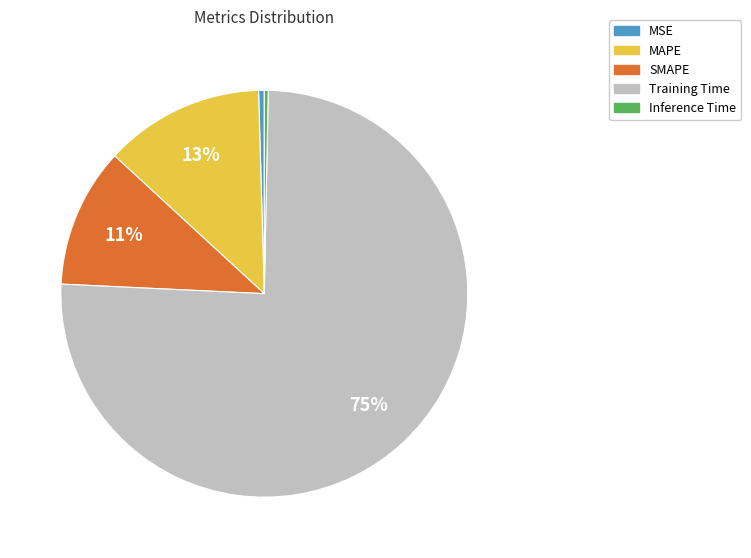

How many slices are in this pie chart?

5